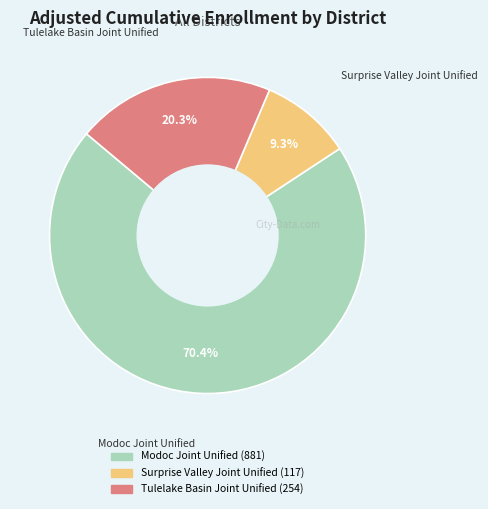

Count the number of slices in the pie.

3